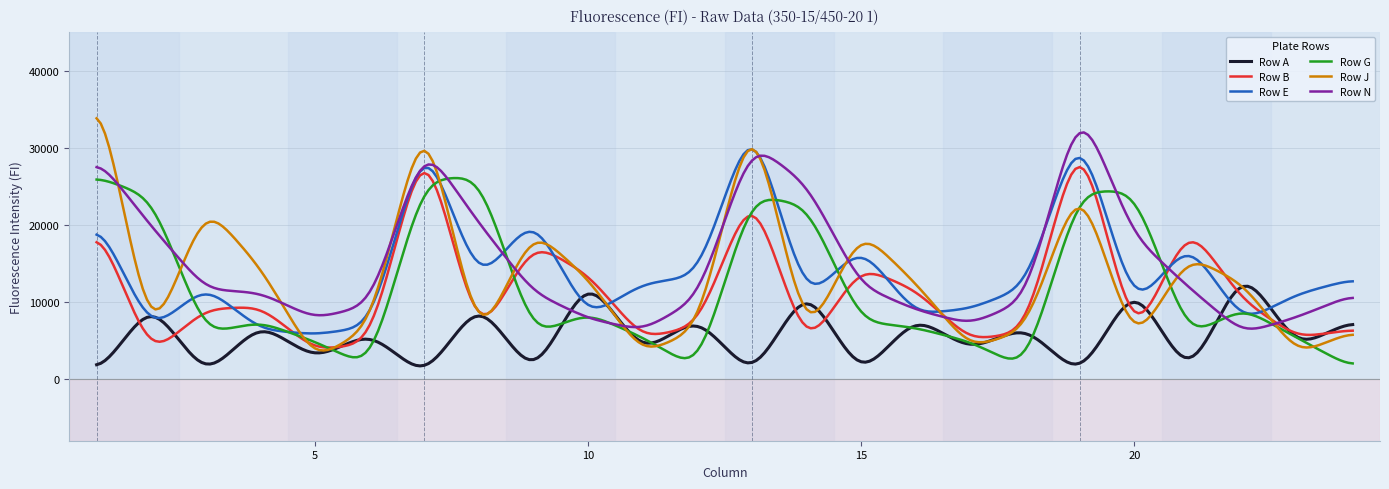

What is the minimum value shown in the chart?

1701.3